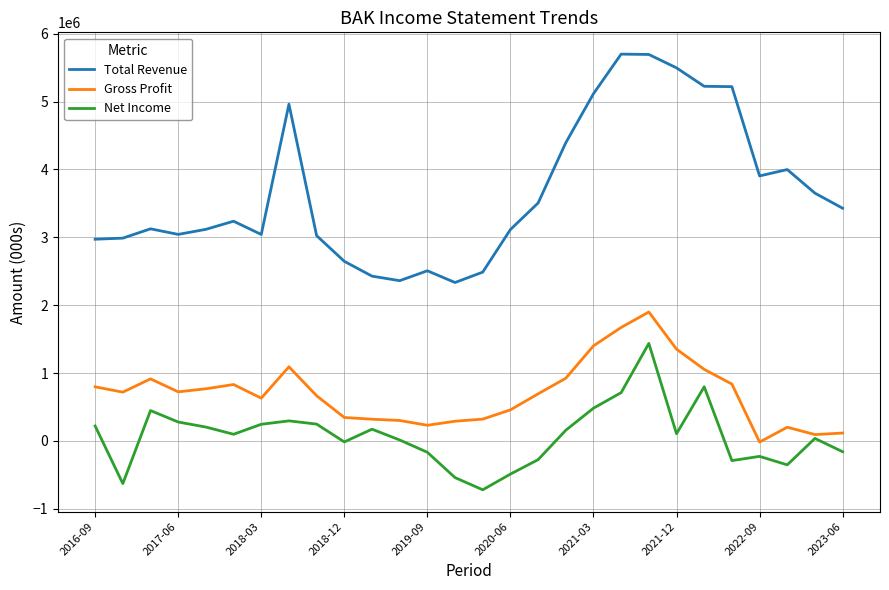

Rank the series by their average value, from highest to lowest.

Total Revenue, Gross Profit, Net Income